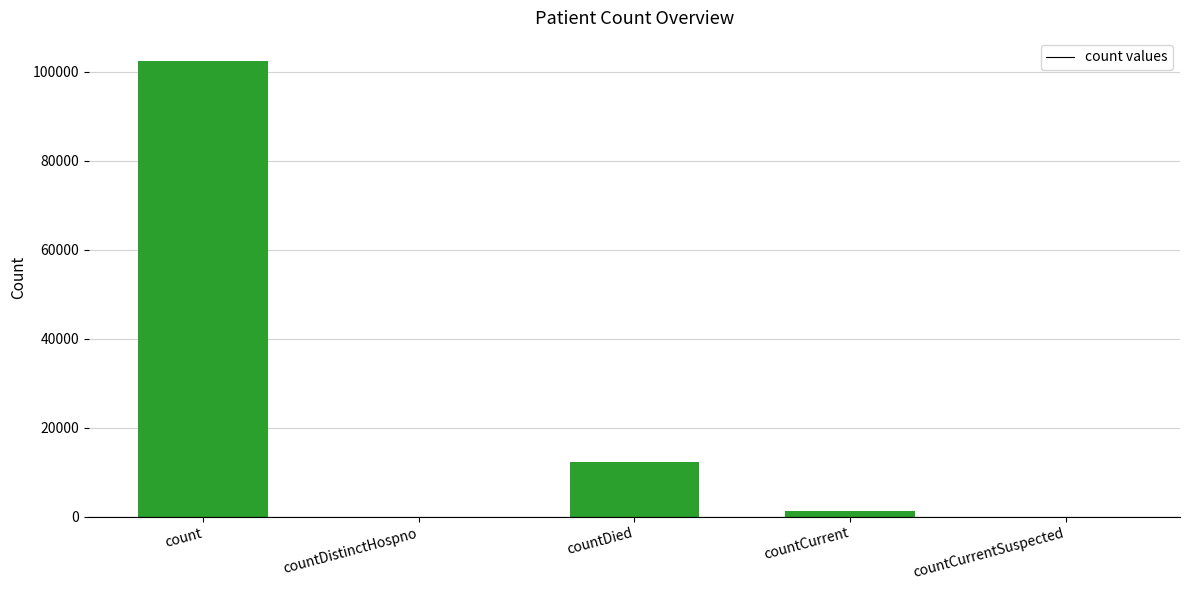

Are the bars grouped side by side (vs. stacked)?

No